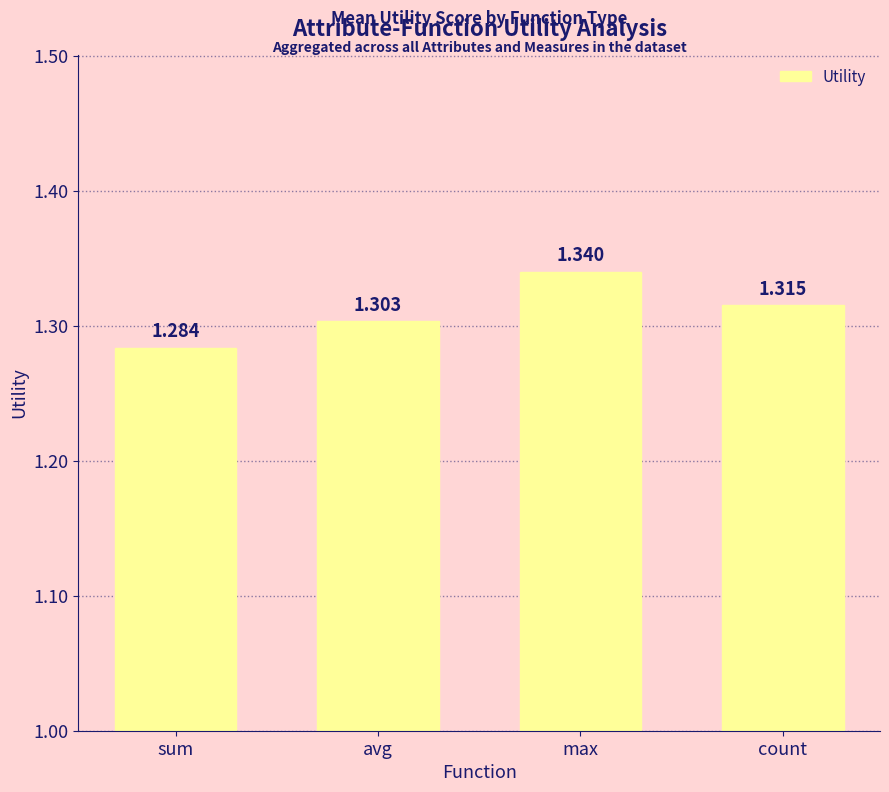

What is the sum of the values at sum and max?

2.6